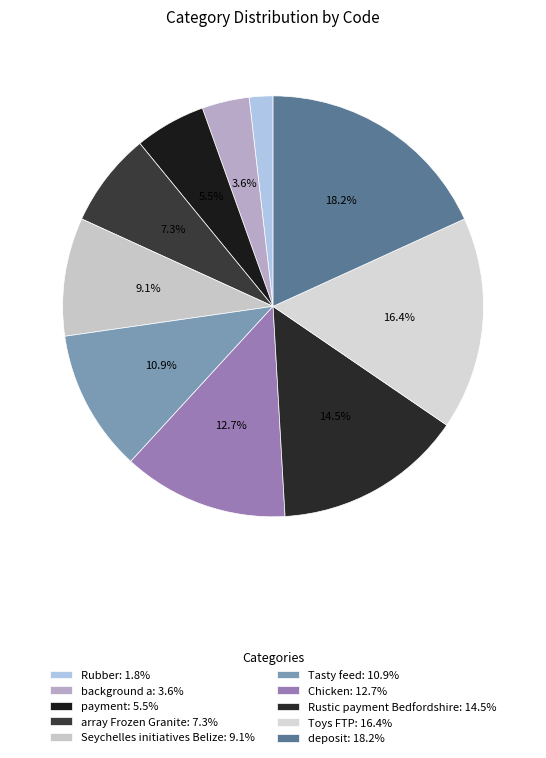

What percentage is NOT represented by Seychelles initiatives Belize?

90.9%